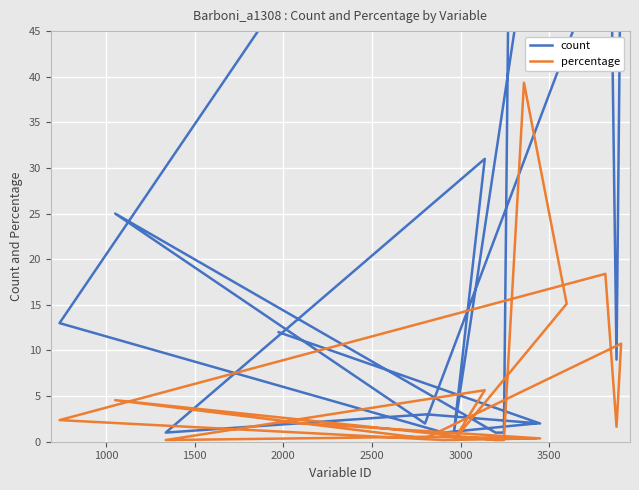

What is the difference between the second highest and minimum values in the count series?

100.0